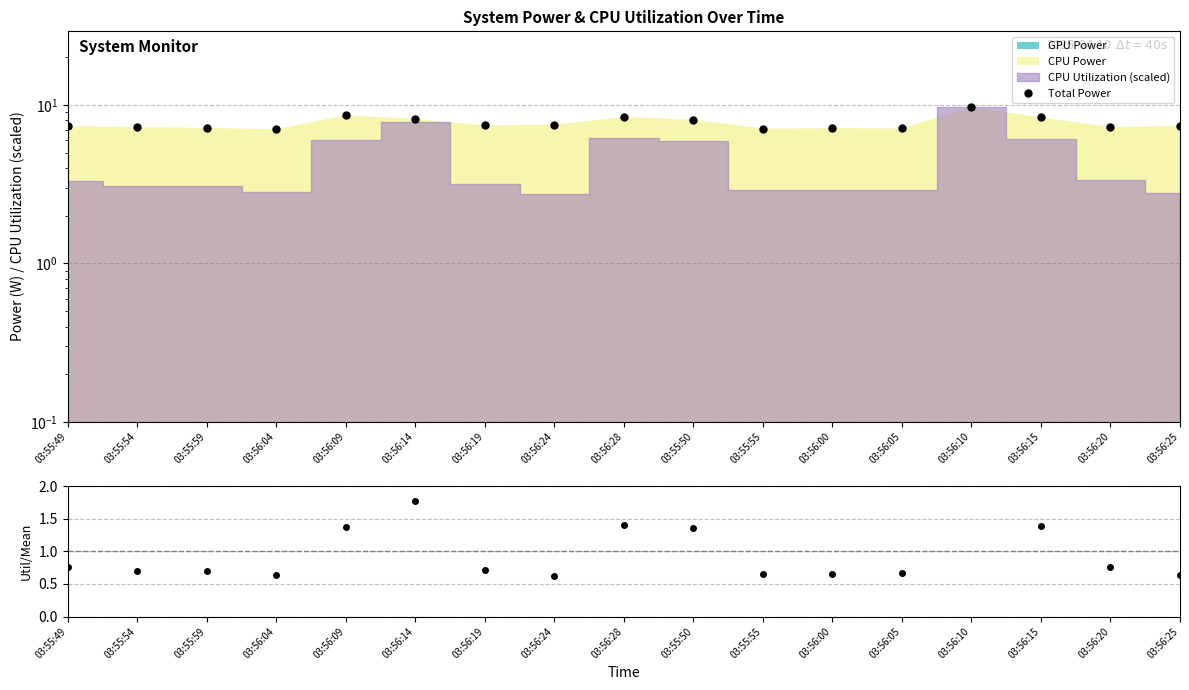

What value does the CPU Util / Mean series have at 03:55:55?

0.7